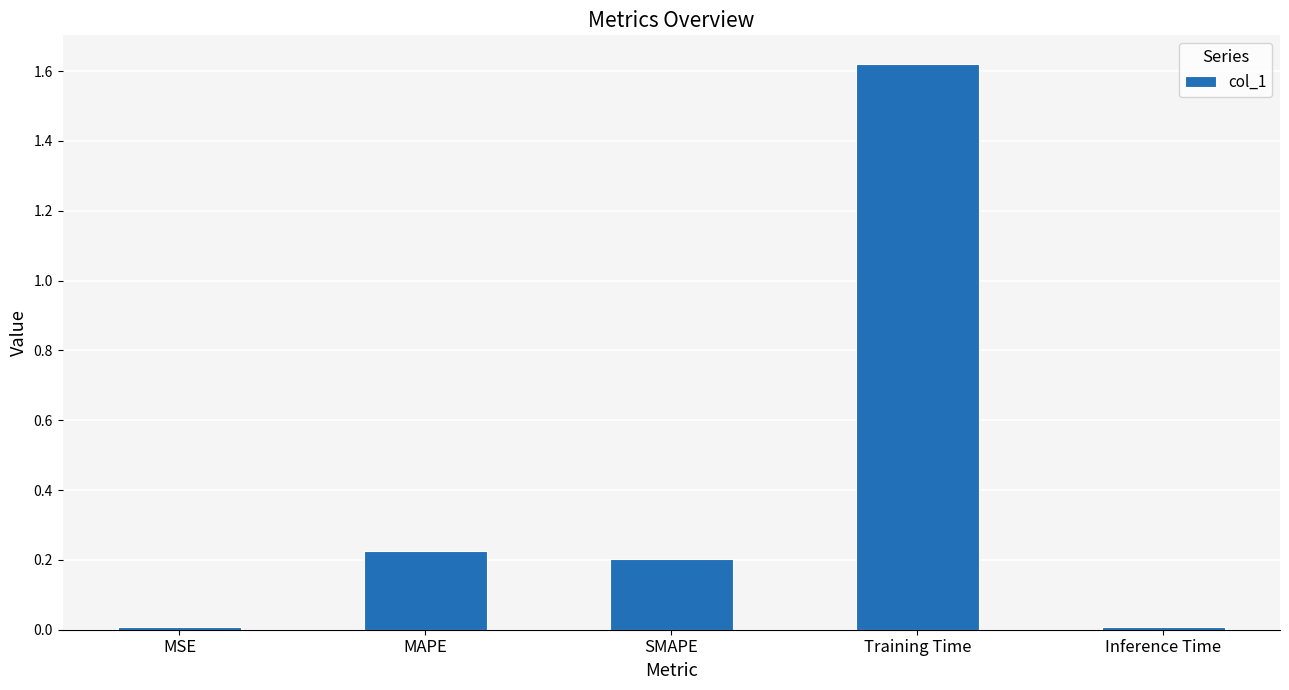

Which category has the highest value across all series?

Training Time